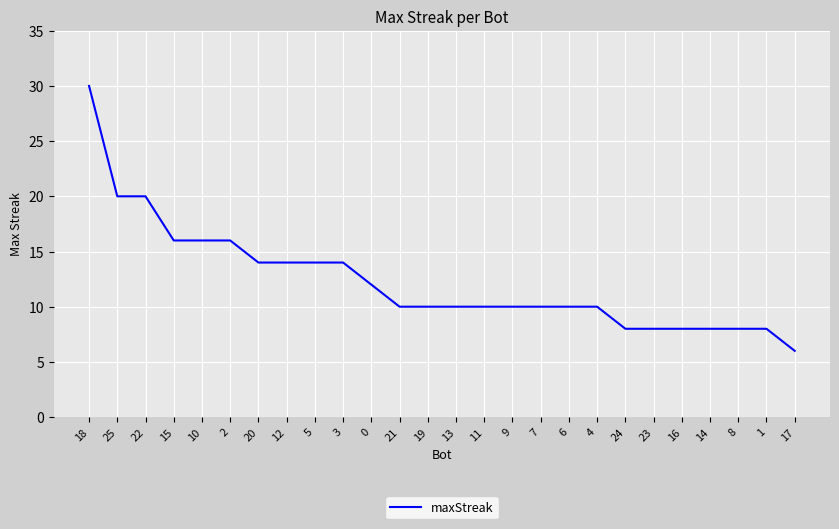

What is the approximate value at 13?

10